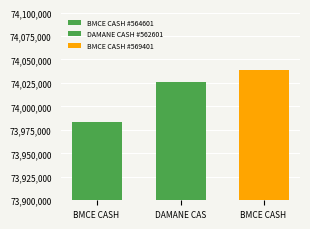

How many distinct data groups are displayed?

3